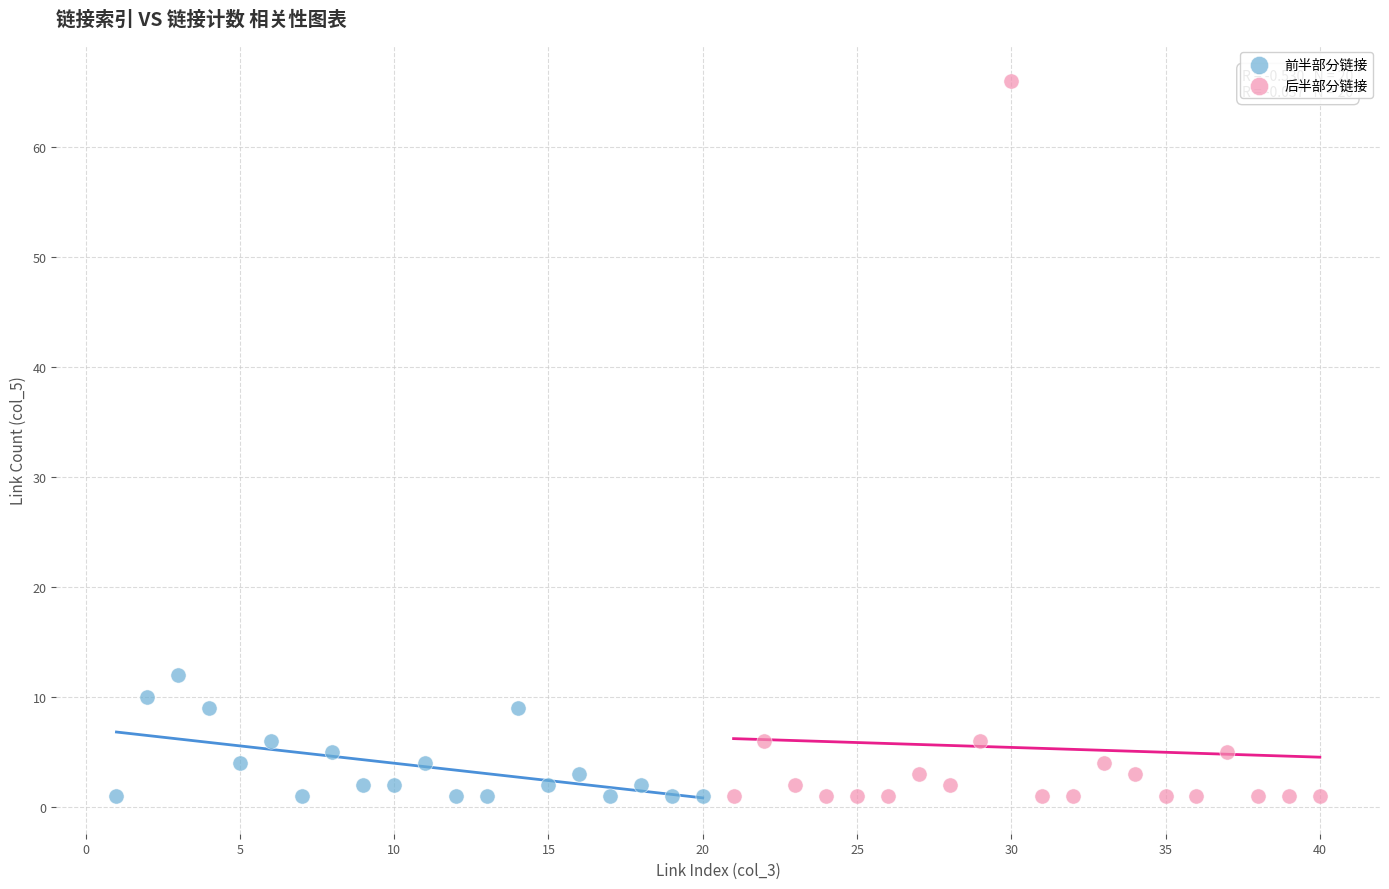

Which series has the largest Y range (max minus min)?

后半部分链接